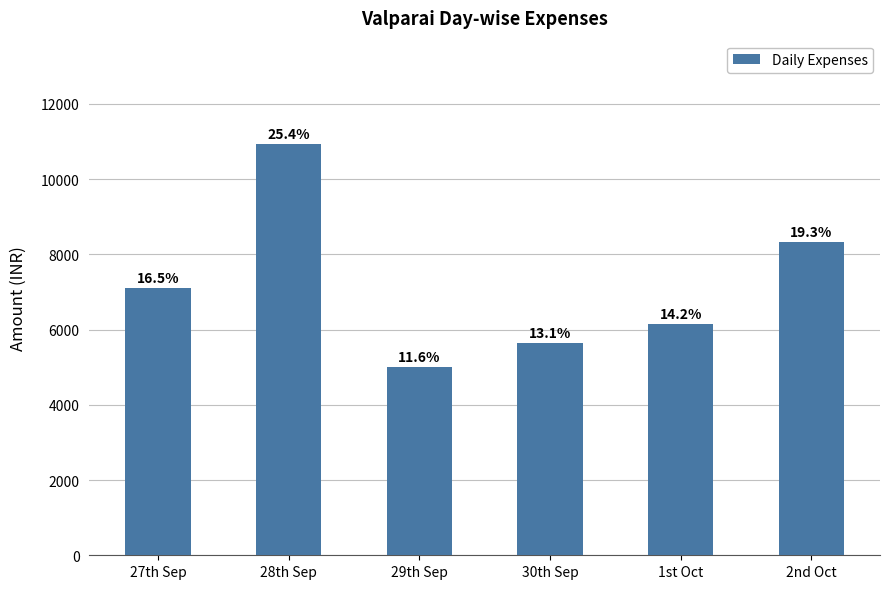

What is the label of the 3rd bar from the right?

30th Sep